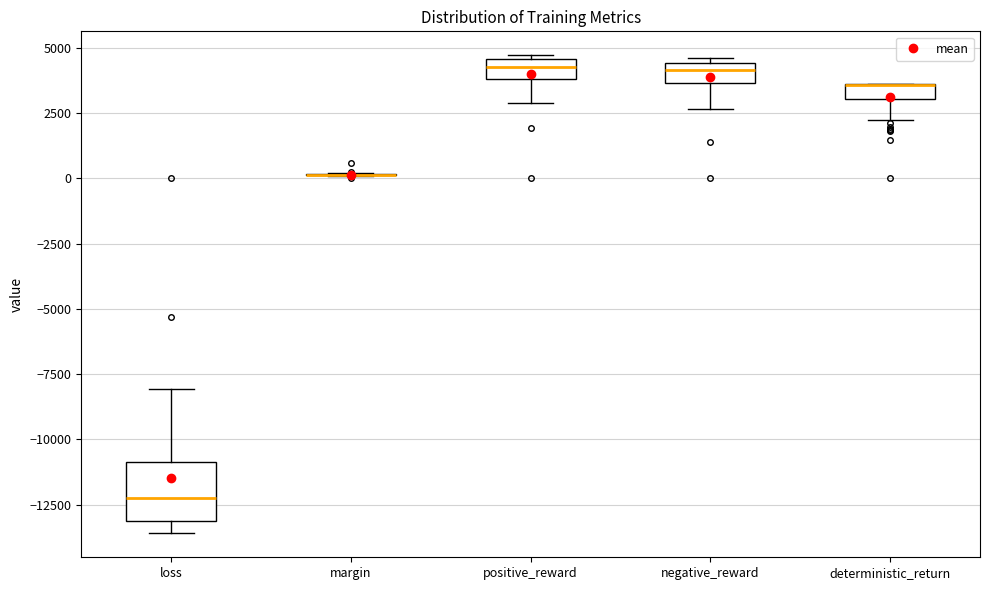

Comparing the boxes themselves (not the whiskers), which one is the tallest?

loss